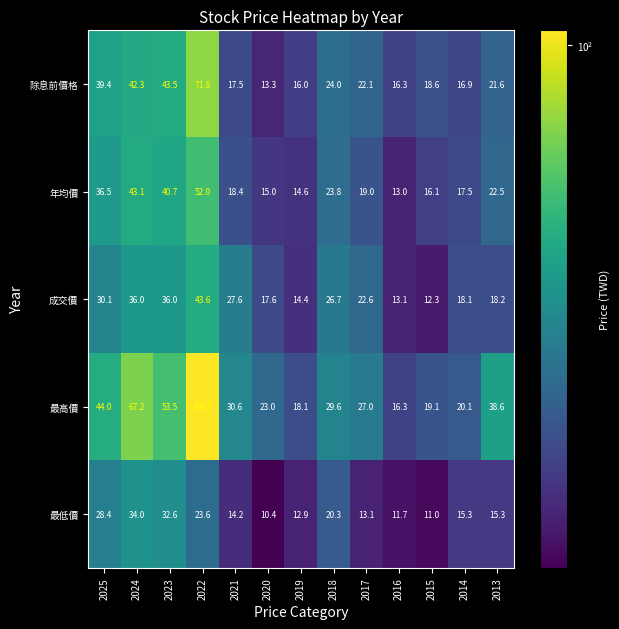

How many data points in 最高價 are less than 29?

6